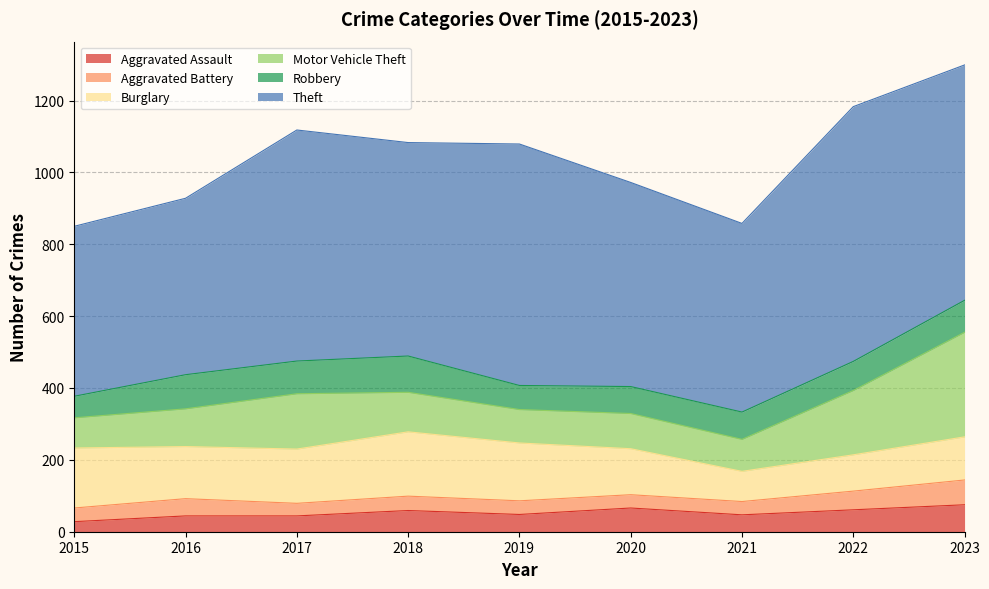

True or false: Theft and Aggravated Assault cross at least once.

False